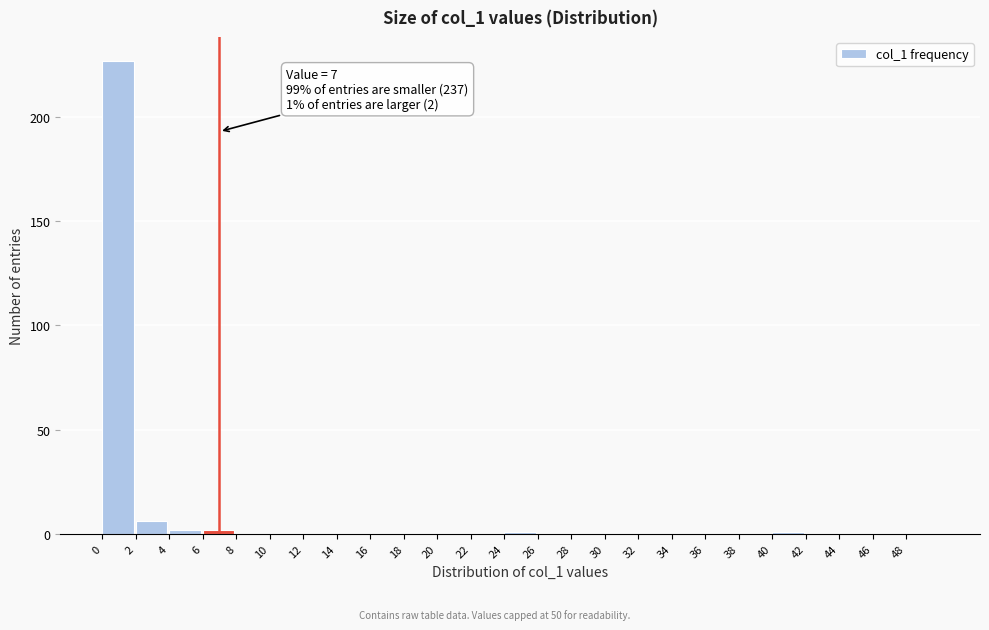

Over which range of the x-axis is the bar tallest?

0 to 2